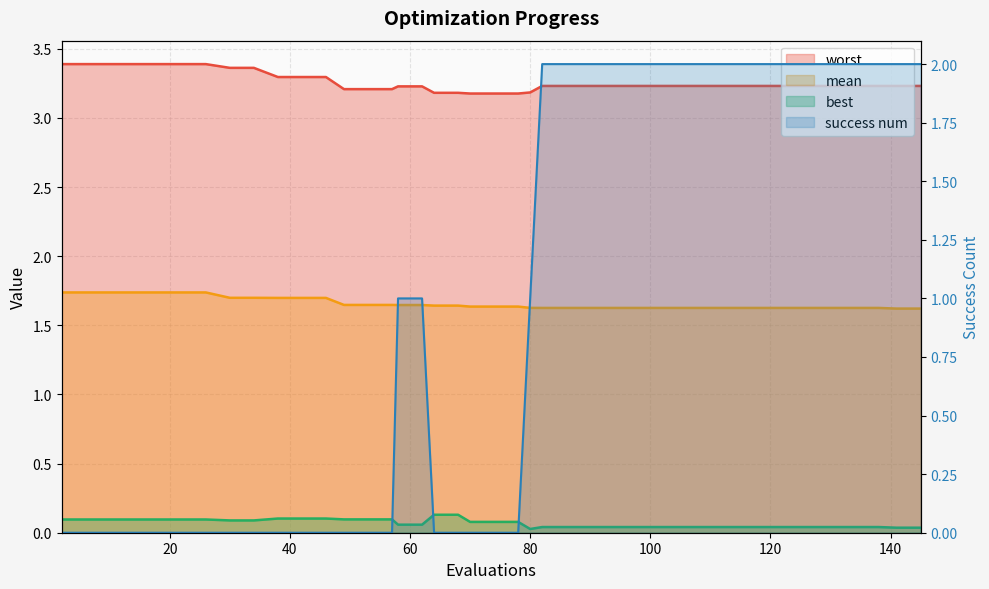

What is the sum of the worst values at best and 20?

6.6